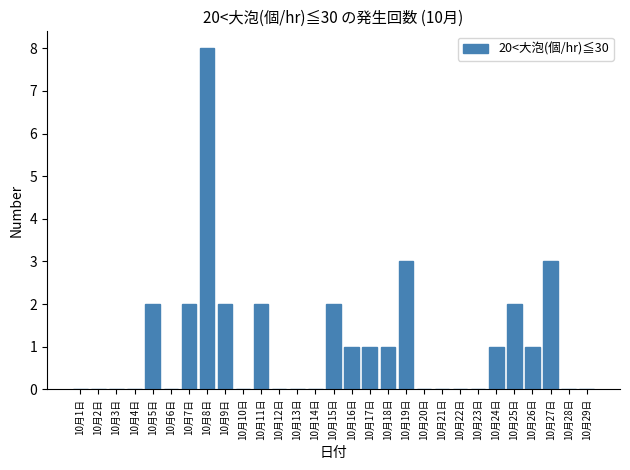

Reading left to right, transcribe all the data shown in this chart.

10月1日=0	10月2日=0	10月3日=0	10月4日=0	10月5日=2	10月6日=0	10月7日=2	10月8日=8	10月9日=2	10月10日=0	10月11日=2	10月12日=0	10月13日=0	10月14日=0	10月15日=2	10月16日=1	10月17日=1	10月18日=1	10月19日=3	10月20日=0	10月21日=0	10月22日=0	10月23日=0	10月24日=1	10月25日=2	10月26日=1	10月27日=3	10月28日=0	10月29日=0